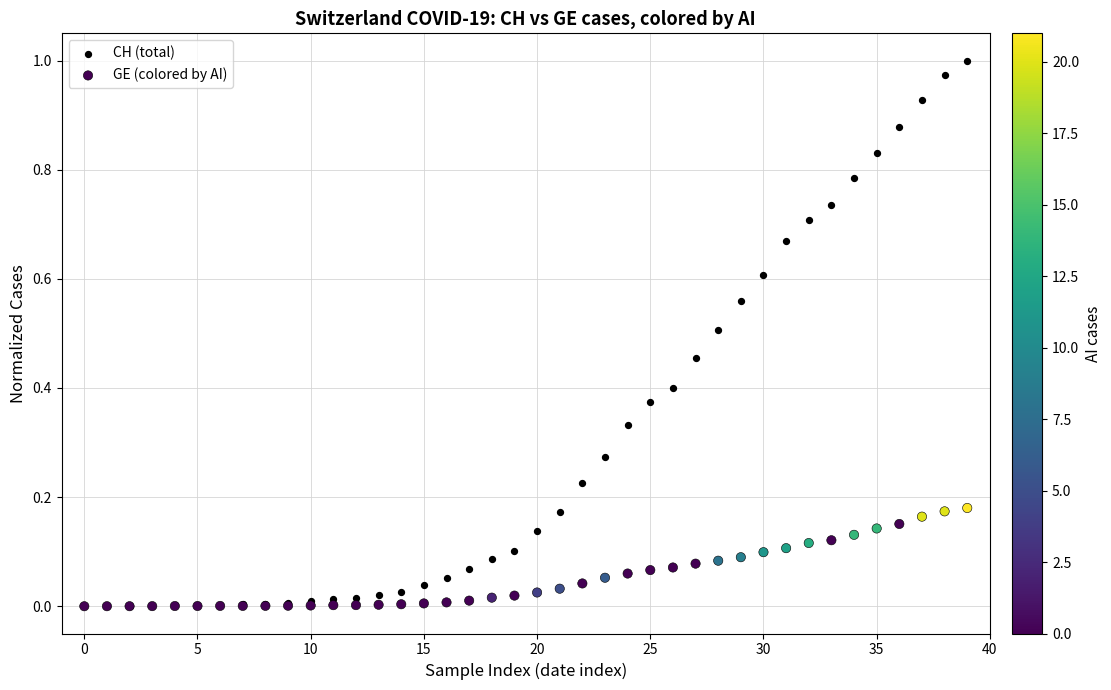

Which series has the largest Y range (max minus min)?

CH (total)